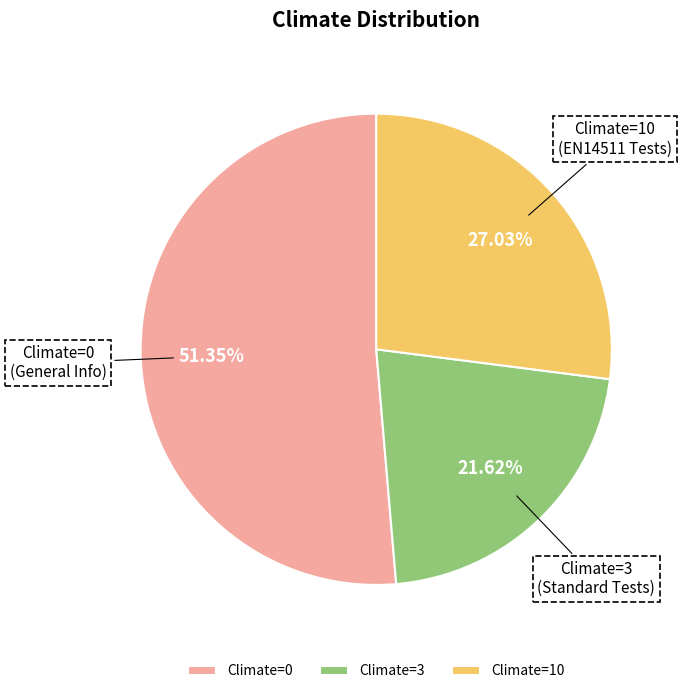

How many segments does this pie chart have?

3